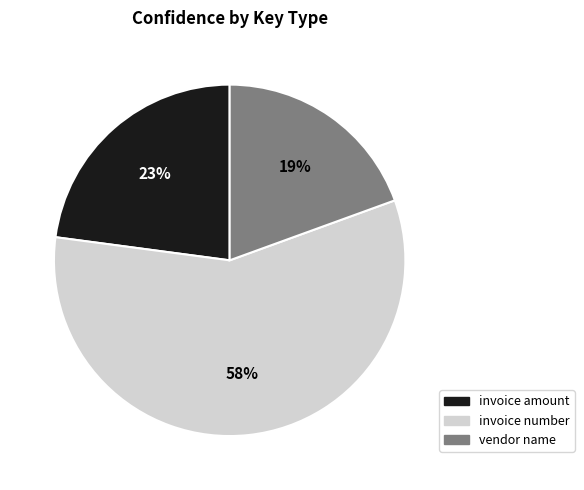

Is there any slice that represents more than half of the pie?

Yes